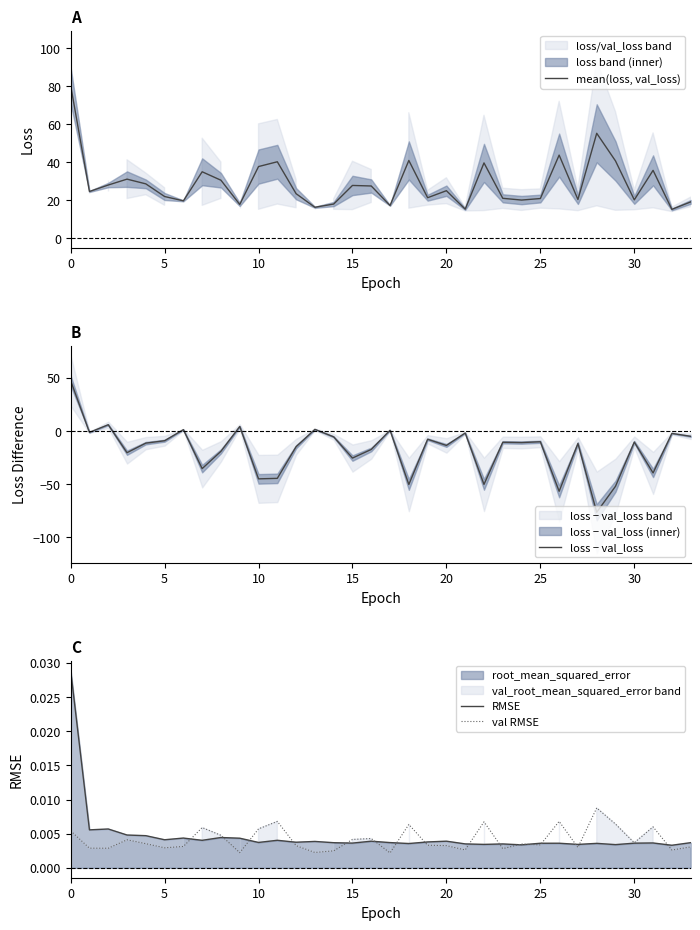

What is the minimum value for mean(loss, val_loss)?

15.1